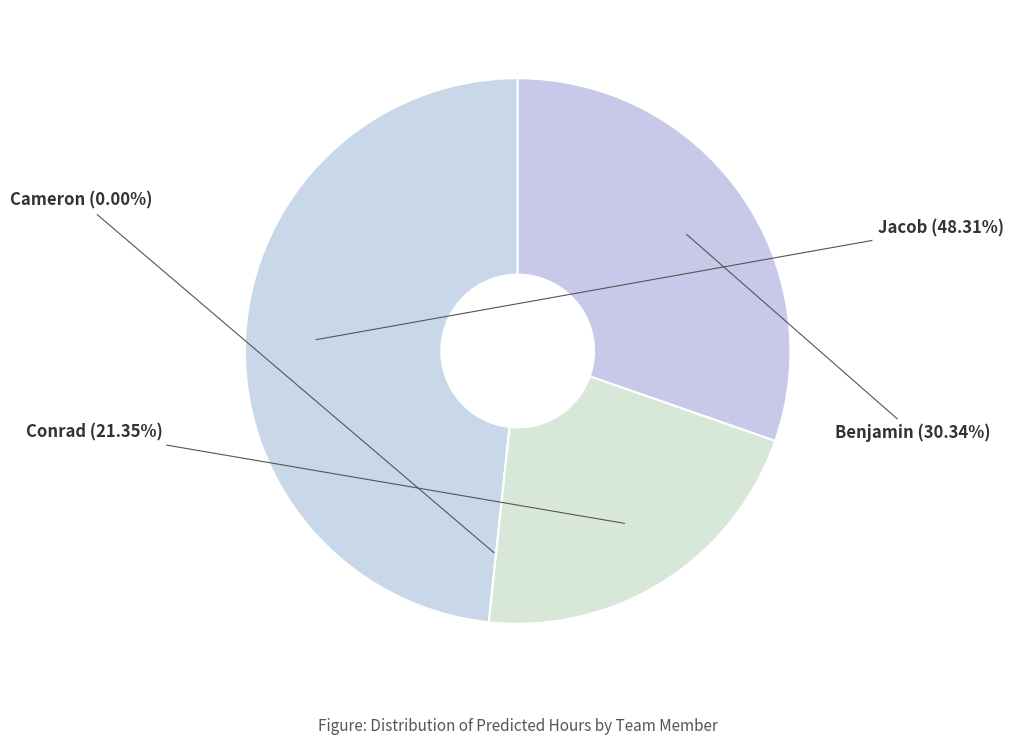

How many segments does this pie chart have?

4